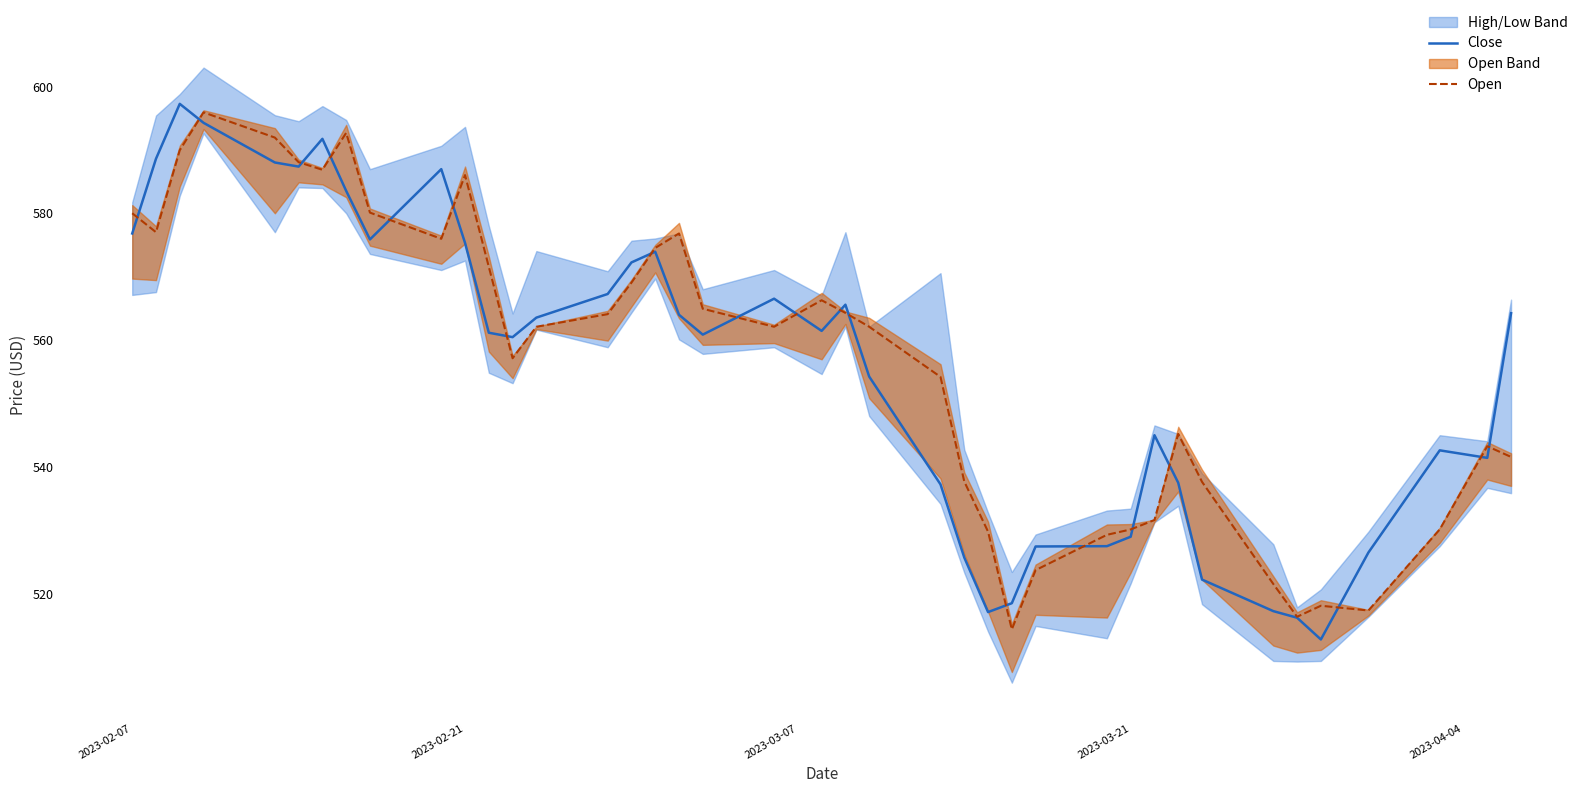

Reading right to left, extract all data points from this chart.

Close: 564.2	541.4	542.6	526.5	512.8	516.2	517.2	522.2	537.5	545.0	529.0	527.5	527.4	518.5	517.1	525.7	537.2	554.2	565.6	561.5	566.5	560.9	564.0	573.9	572.2	567.3	563.5	560.5	561.2	575.3	587.0	575.9	583.5	591.8	587.4	588.0	594.3	597.3	588.6	576.8
Open: 541.6	543.2	530.1	517.3	518.1	516.3	521.5	537.6	545.2	531.6	530.1	529.3	523.7	514.4	529.8	537.7	554.2	562.1	564.3	566.3	562.1	564.9	576.8	574.5	569.1	564.1	562.1	557.1	571.5	586.0	576.0	580.1	592.7	586.9	588.1	592.0	595.9	590.0	577.0	580.0